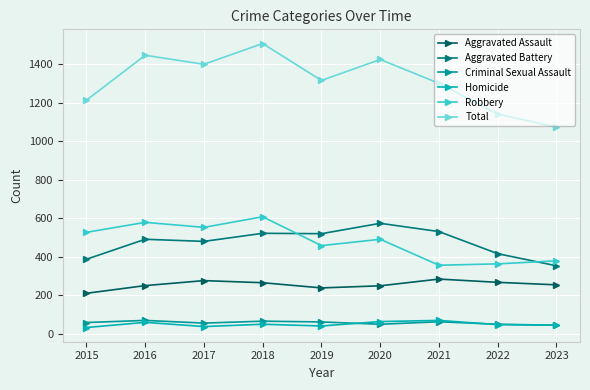

Which series has the widest spread of values?

Total